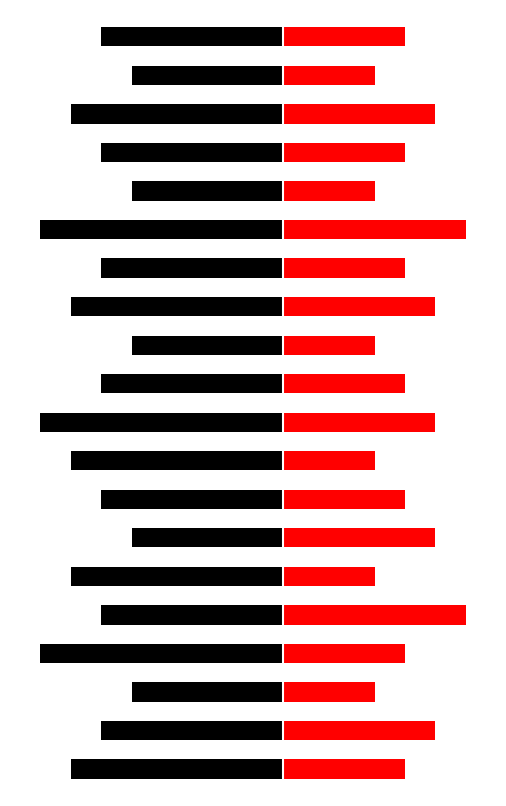

How many Control values are between -7 and -5?

17